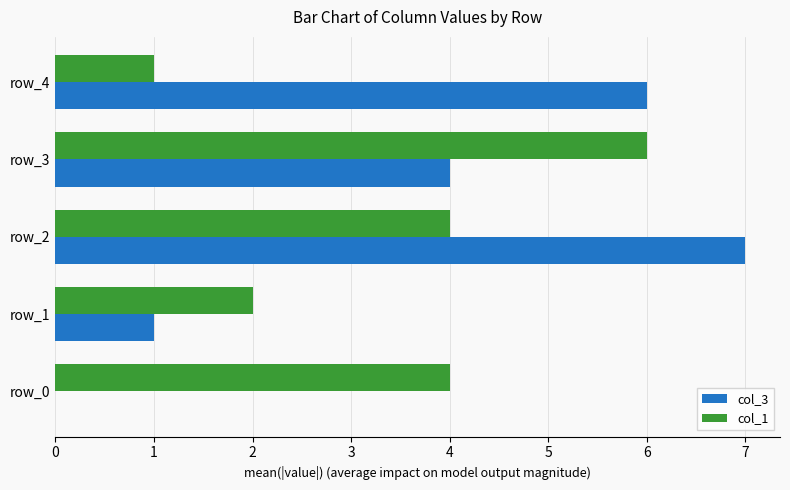

What is the highest value of the col_3 series?

7